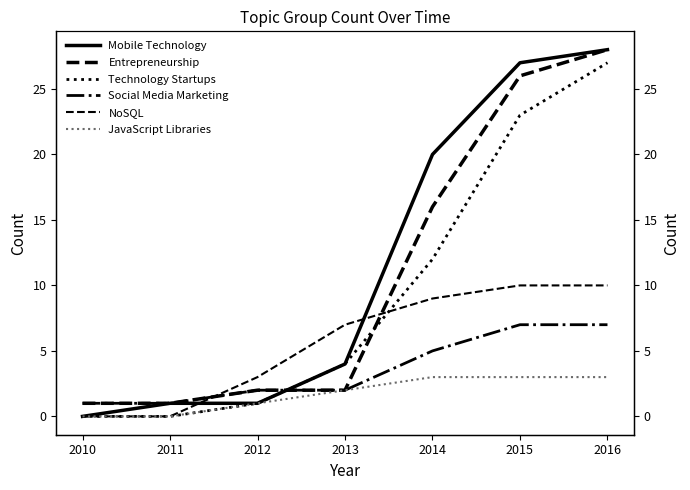

Which category has the lowest value across all series?

2010